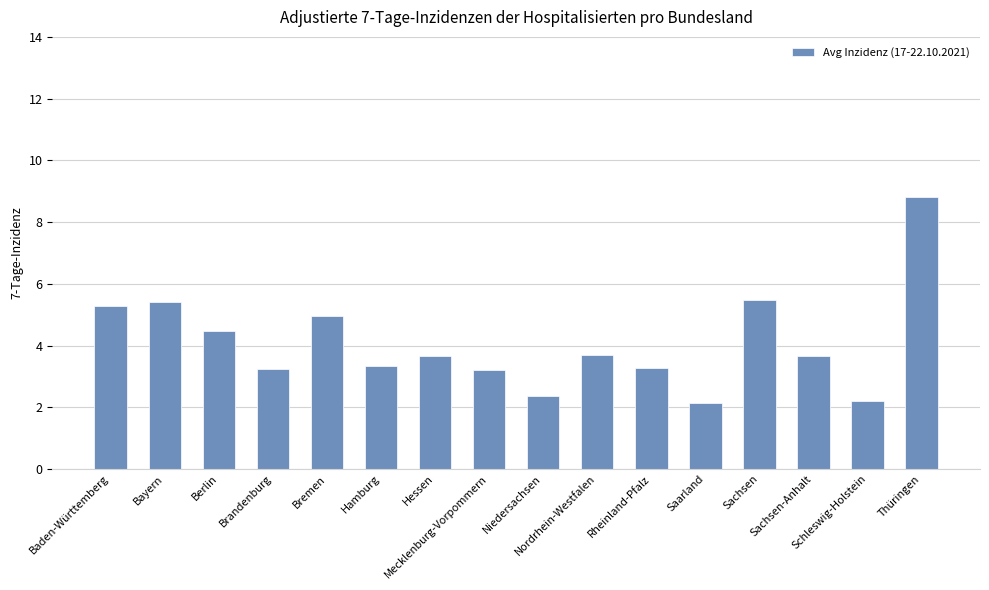

What is the difference between the maximum and minimum values?

6.7